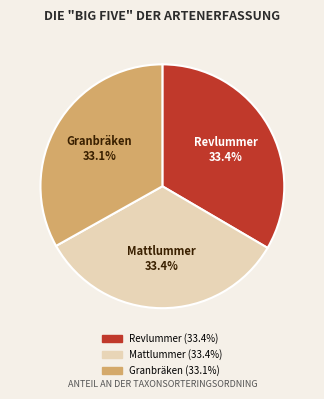

Does Granbräken account for over 50% of the chart?

No